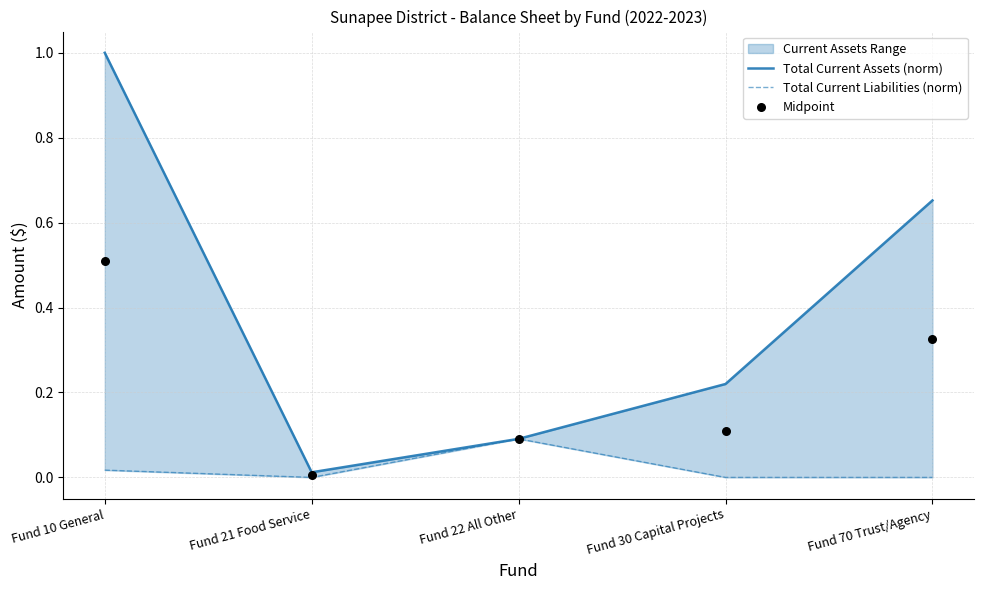

At which category is the sum across all series the highest?

Fund 10 General